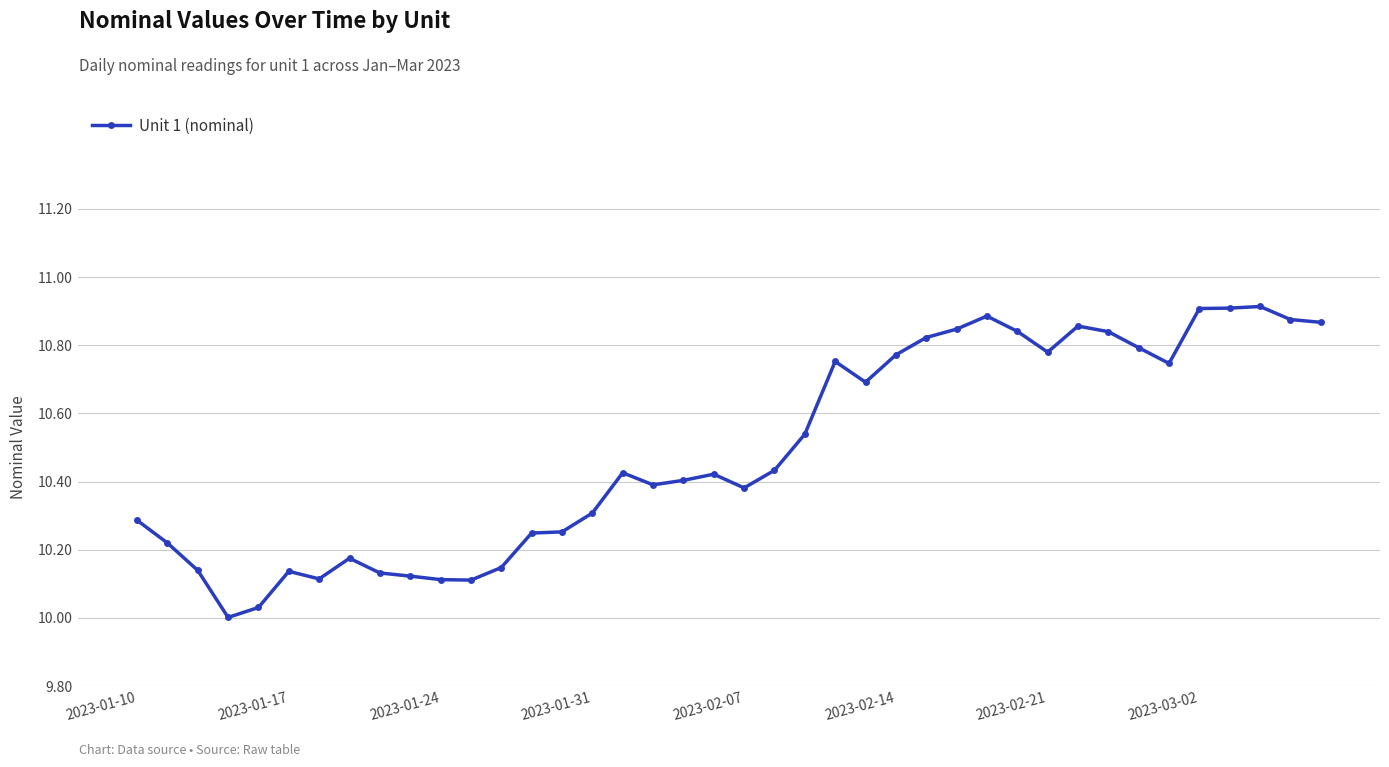

What is the difference between the maximum and minimum values?

0.9